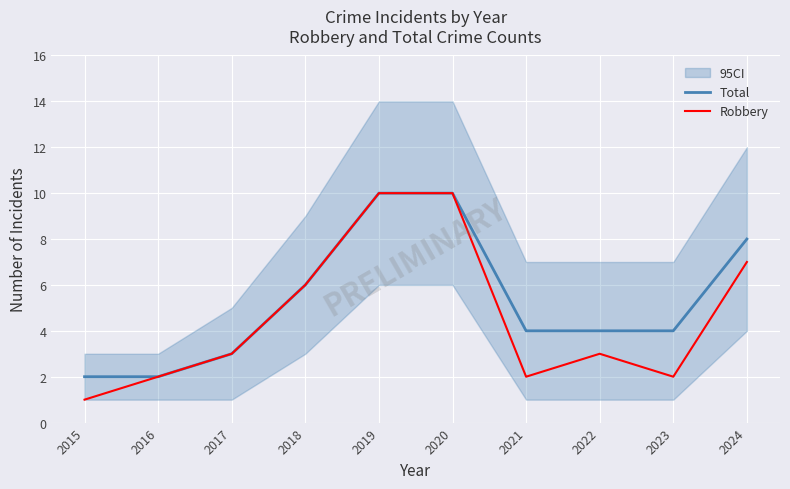

How many lines are shown in the chart?

2